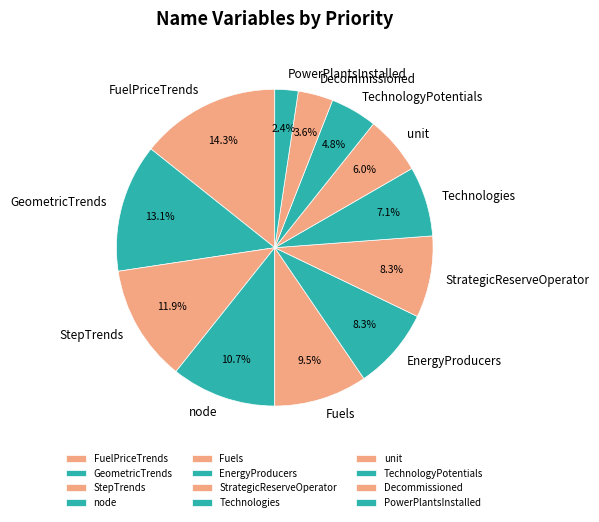

What percentage is NOT represented by Decommissioned?

96.4%